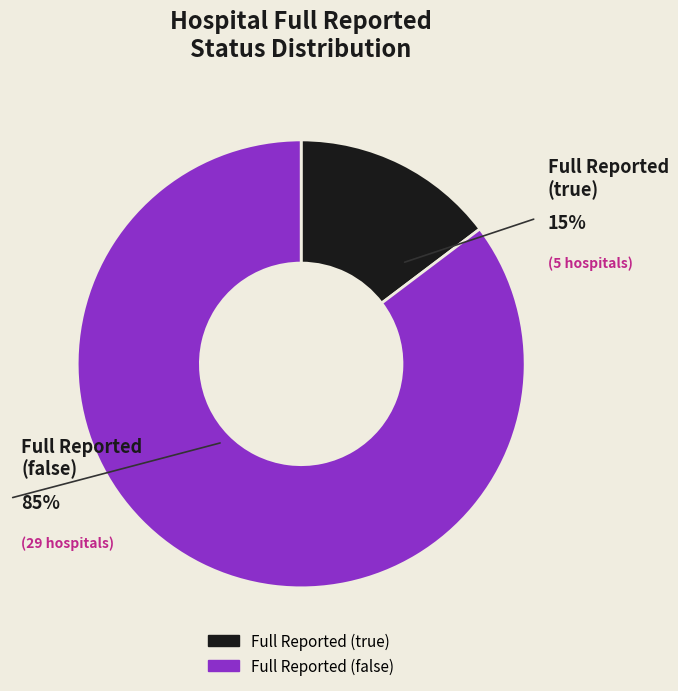

Which slice is the largest?

Full Reported (false)